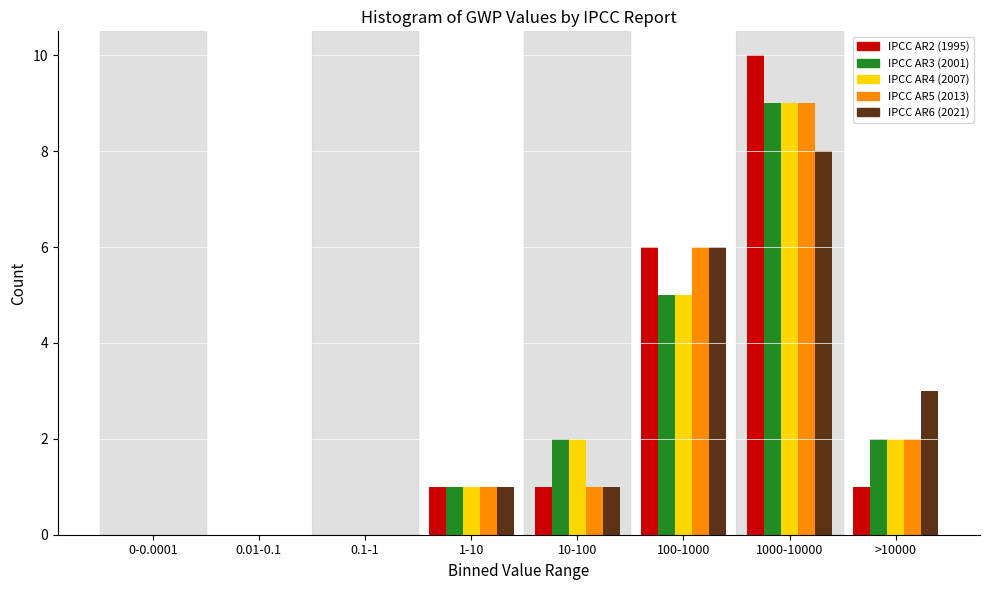

Between 0.1-1 and 1000-10000, which series saw the biggest shift?

IPCC AR2 (1995)